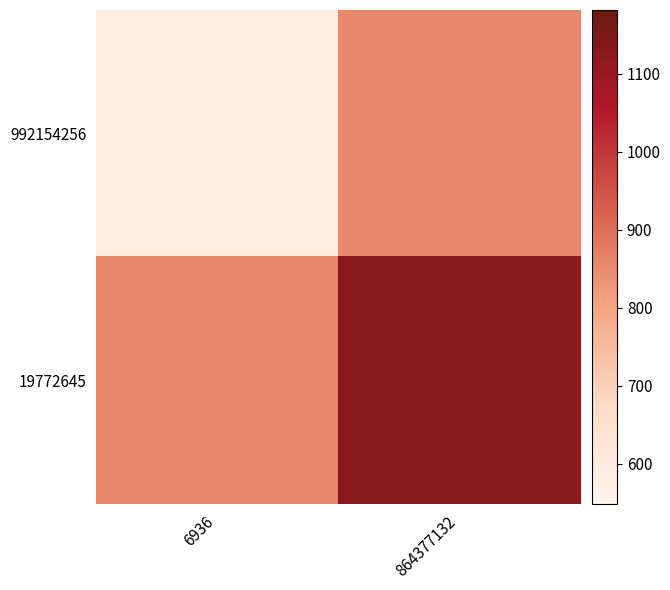

At which category is the sum across all series the highest?

864377132